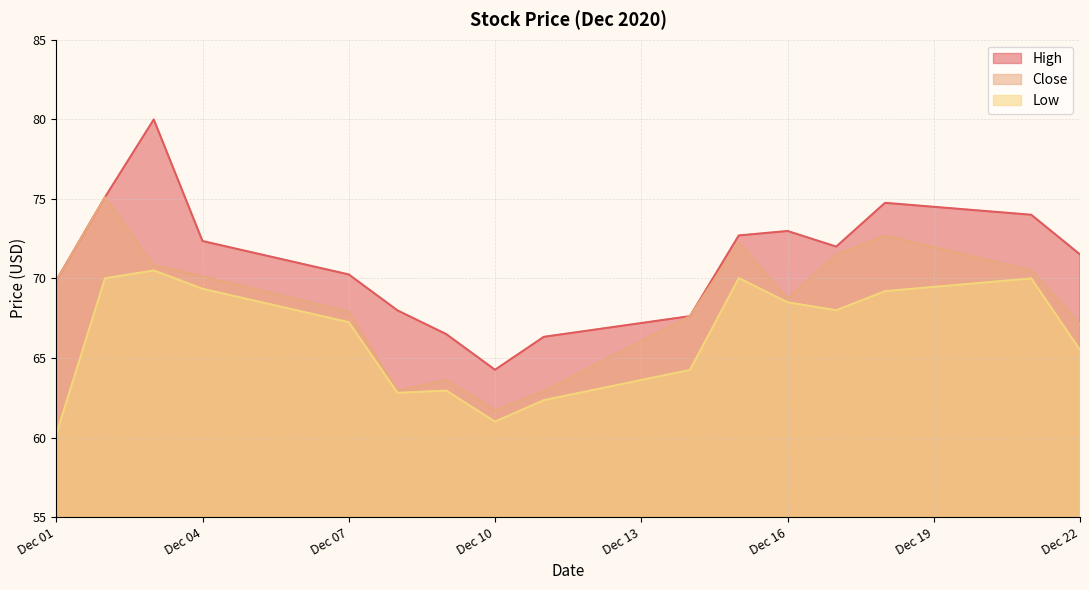

True or false: Close and Low intersect in this chart.

False